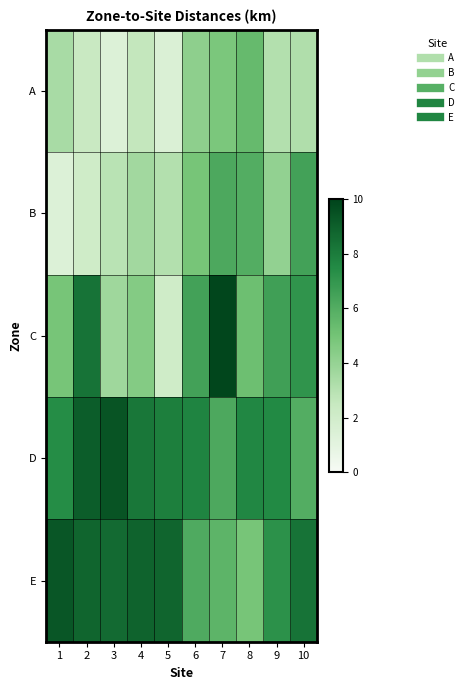

Rank the series by their maximum value, from highest to lowest.

C, D, E, B, A